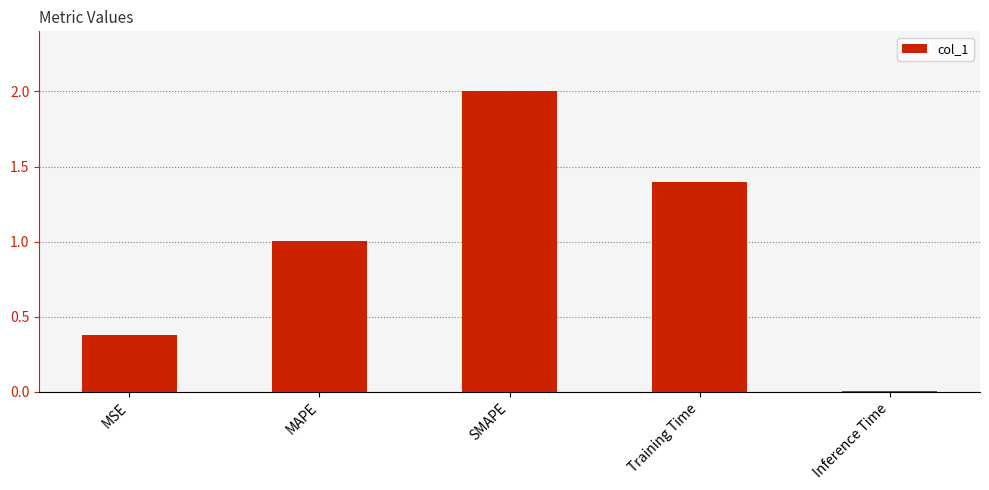

What is the value of the 1st bar from the left?

0.4